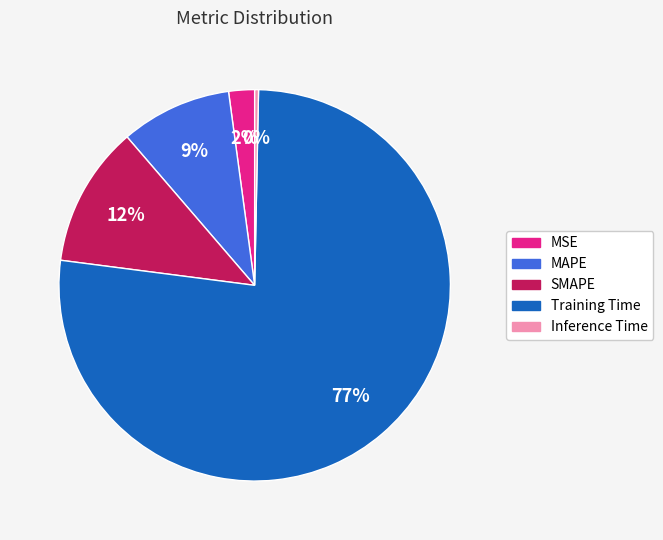

To the nearest percent, what is the difference between the MSE and Training Time slice percentages?

75%